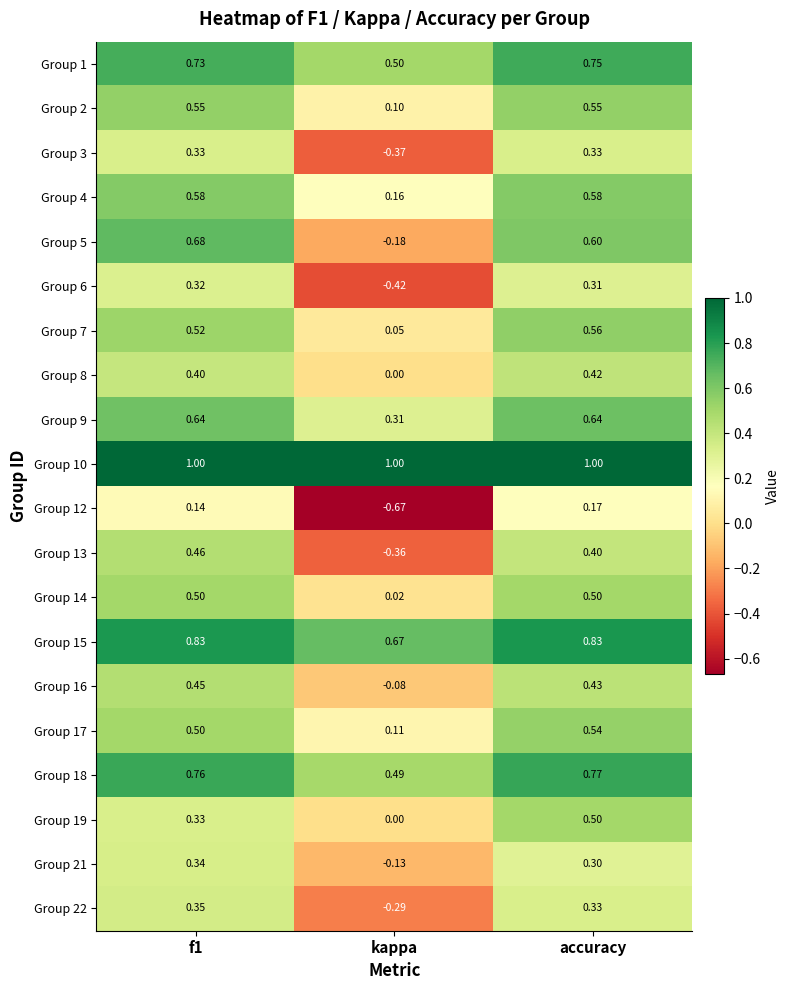

Where is Group 1 nearest to the value 0?

kappa